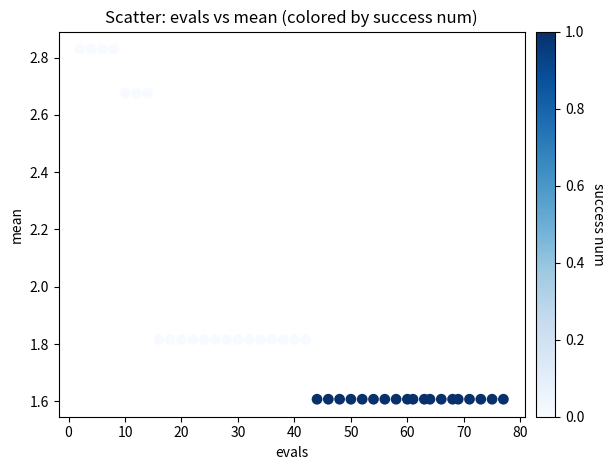

What is the range of X values (max minus min)?

75.0